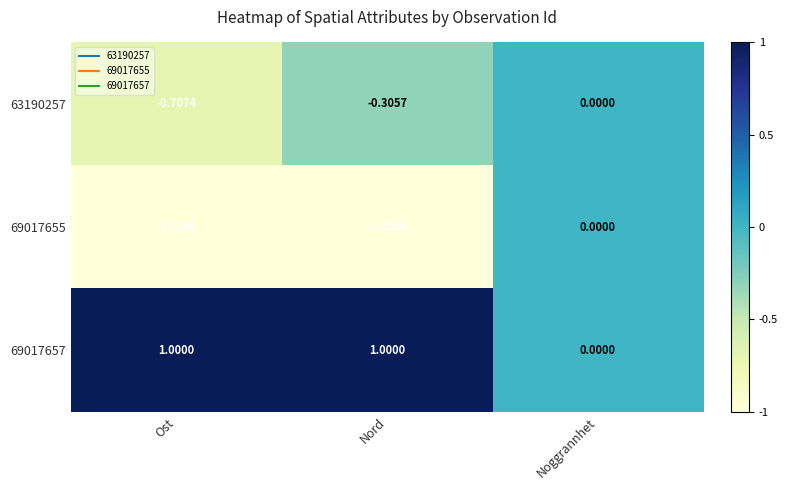

Which category has the lowest value in the 69017657 series?

Noggrannhet